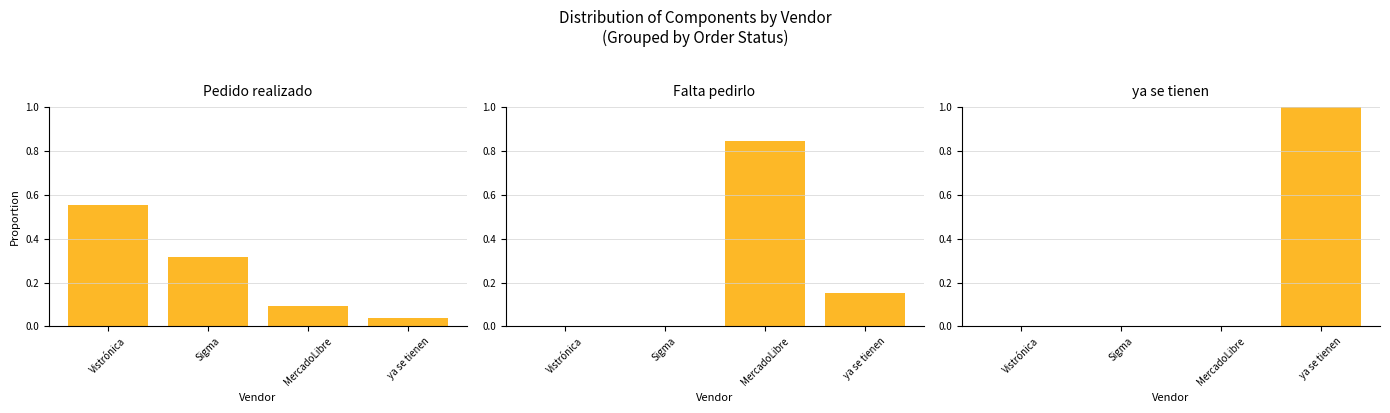

Count the ya se tienen values in the range 0 to 1.

4